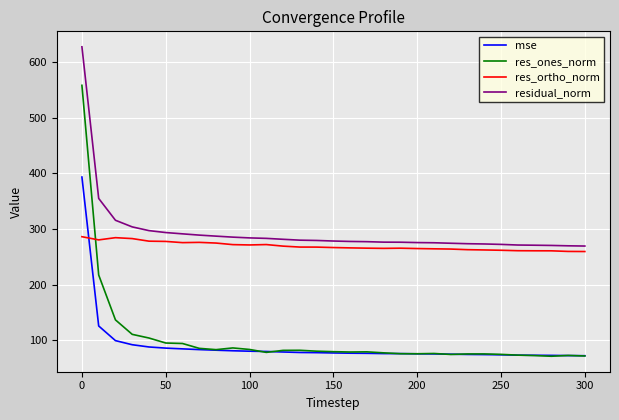

True or false: res_ortho_norm and mse intersect in this chart.

True